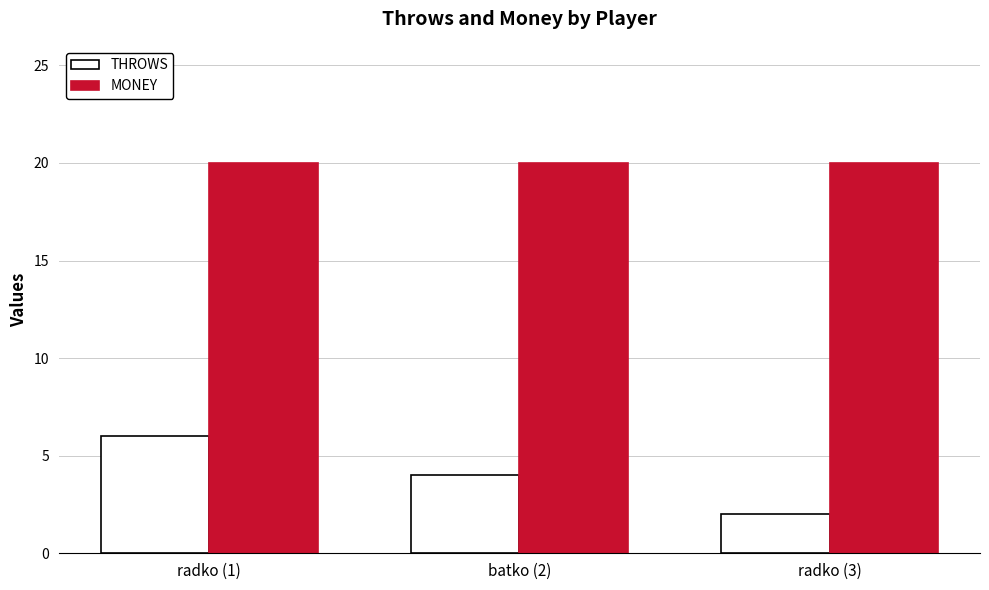

At batko (2), list the series in order from smallest to largest.

THROWS, MONEY